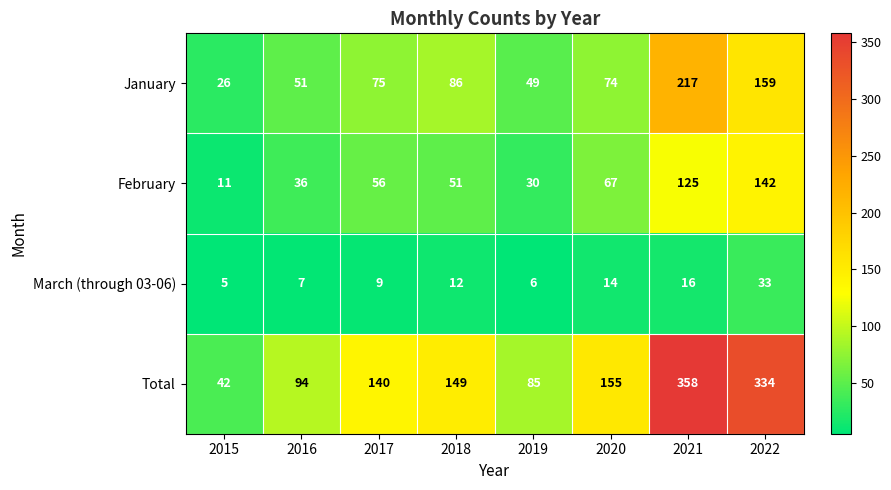

At which category does the chart reach its peak across all series?

2021